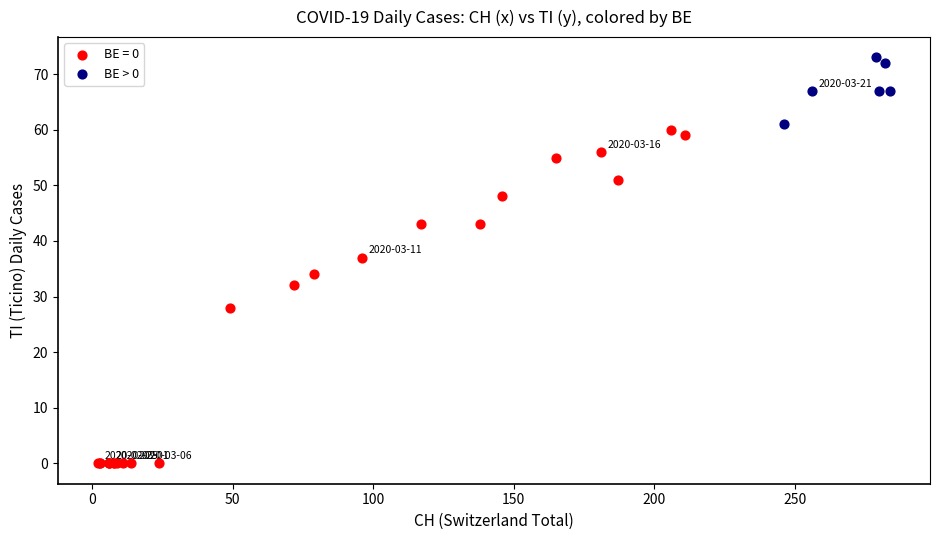

Which series reaches the maximum Y coordinate?

BE > 0